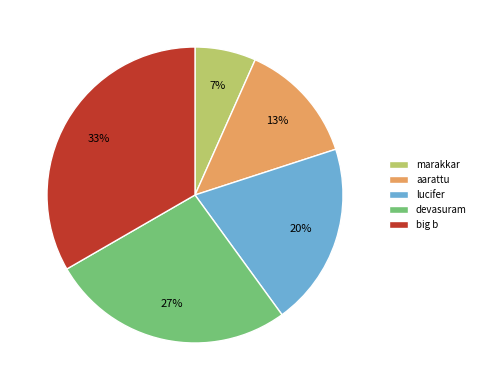

To the nearest percent, what portion does aarattu represent?

13%